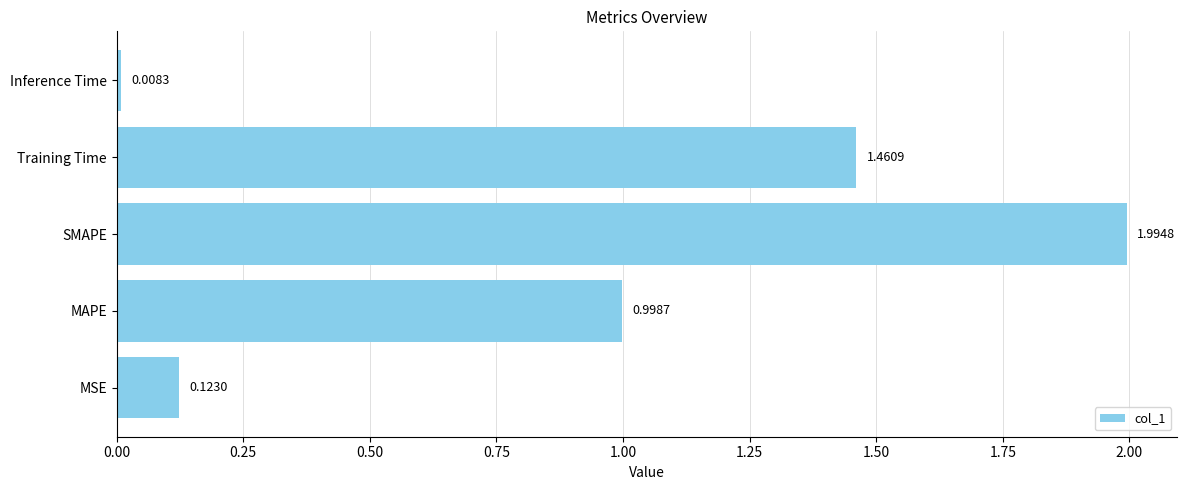

What is the difference between the maximum and minimum values?

2.0